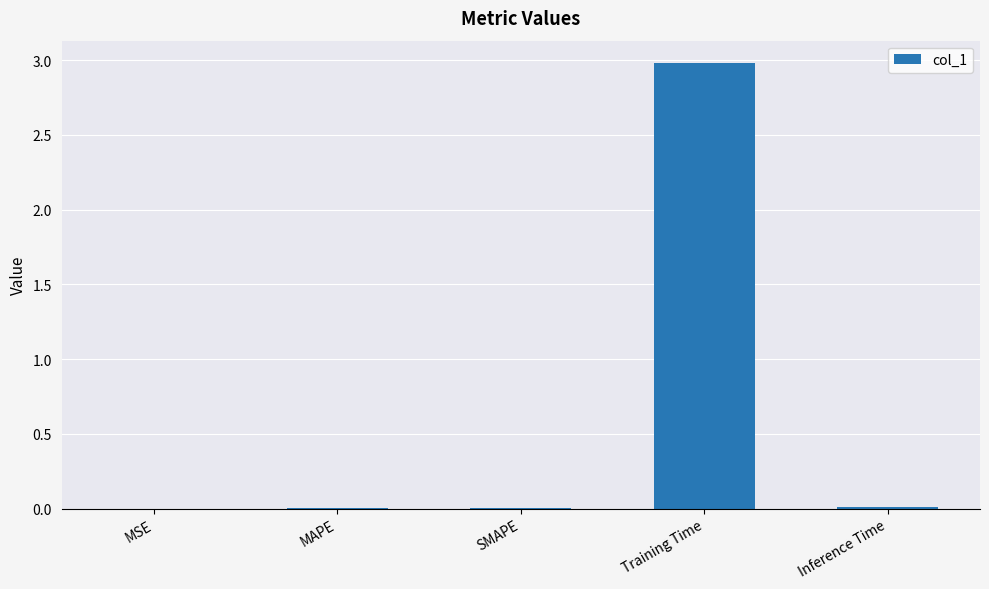

What is the approximate value at Training Time?

3.0